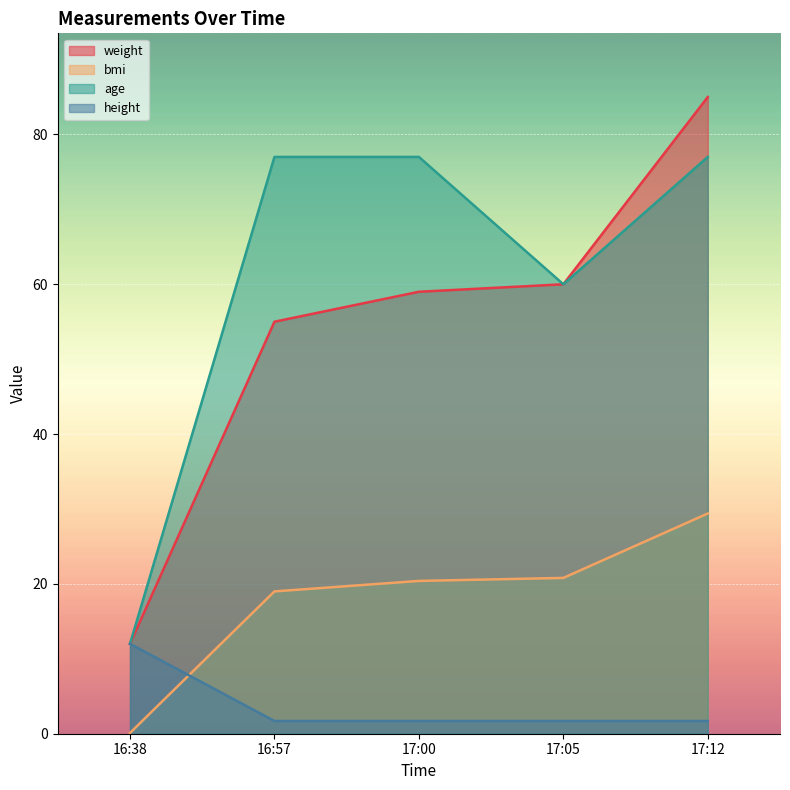

Reading left to right, what are all the values shown in this chart?

weight: 12.0	55.0	59.0	60.0	85.0
bmi: 0.1	19.0	20.4	20.8	29.4
age: 12.0	77.0	77.0	60.0	77.0
height: 12.0	1.7	1.7	1.7	1.7